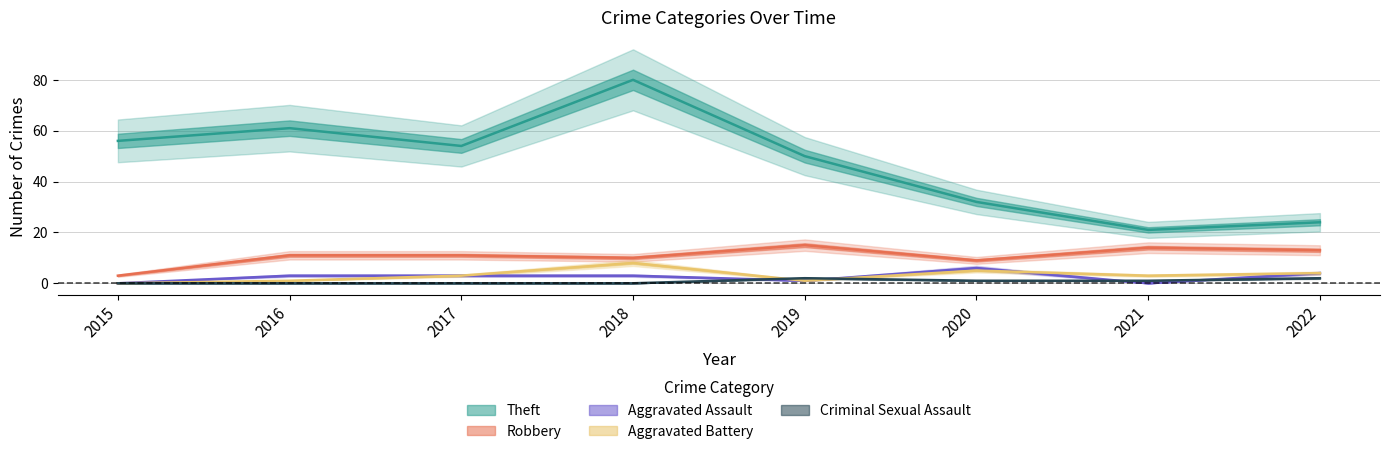

How many values in the Aggravated Assault series are below 3?

3